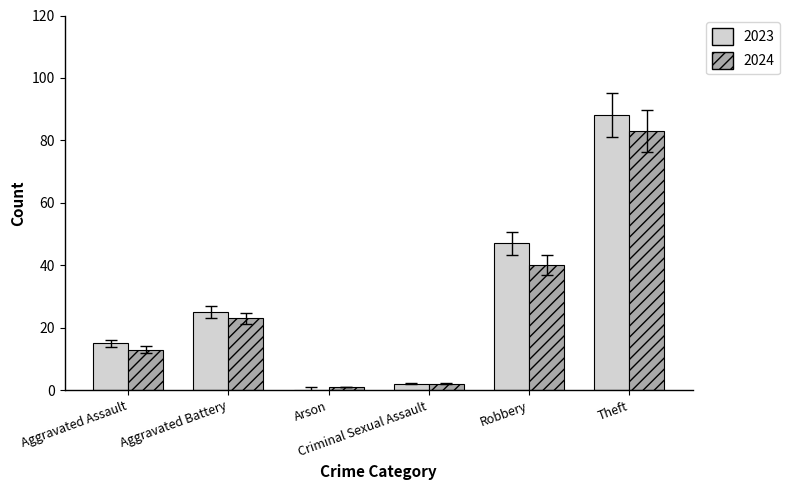

What are all the series names shown in the legend?

2023, 2024